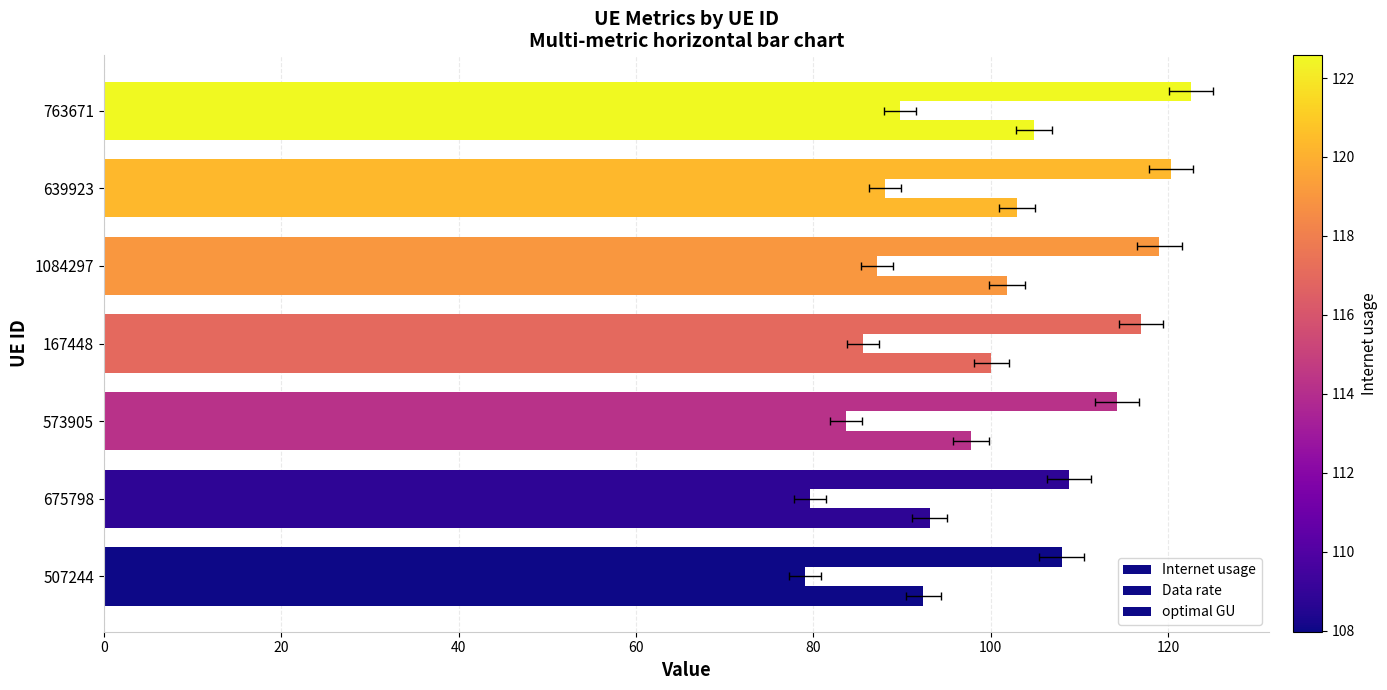

Which series has the largest range (max minus min)?

Internet usage